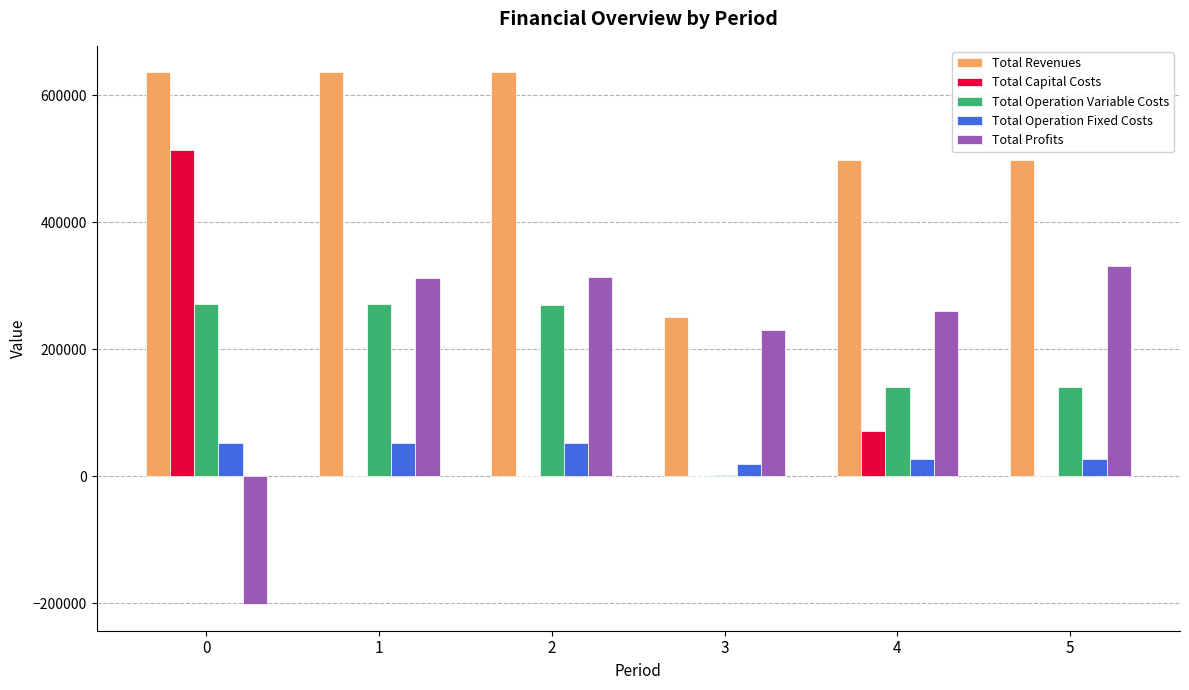

What are all the series names shown in the legend?

Total Revenues, Total Capital Costs, Total Operation Variable Costs, Total Operation Fixed Costs, Total Profits